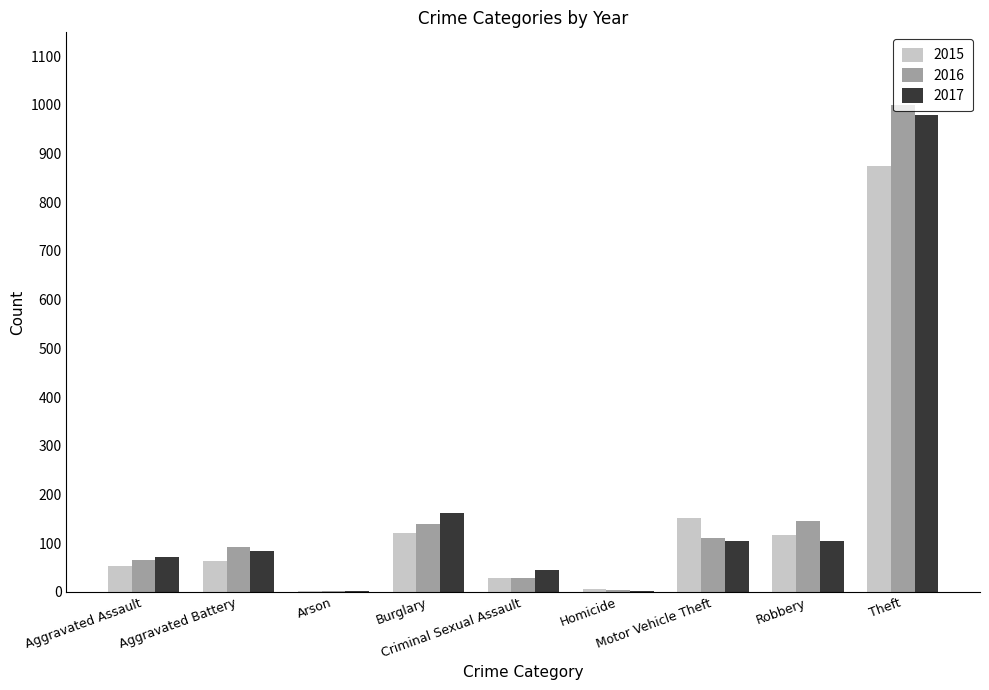

What is the greatest value displayed?

999